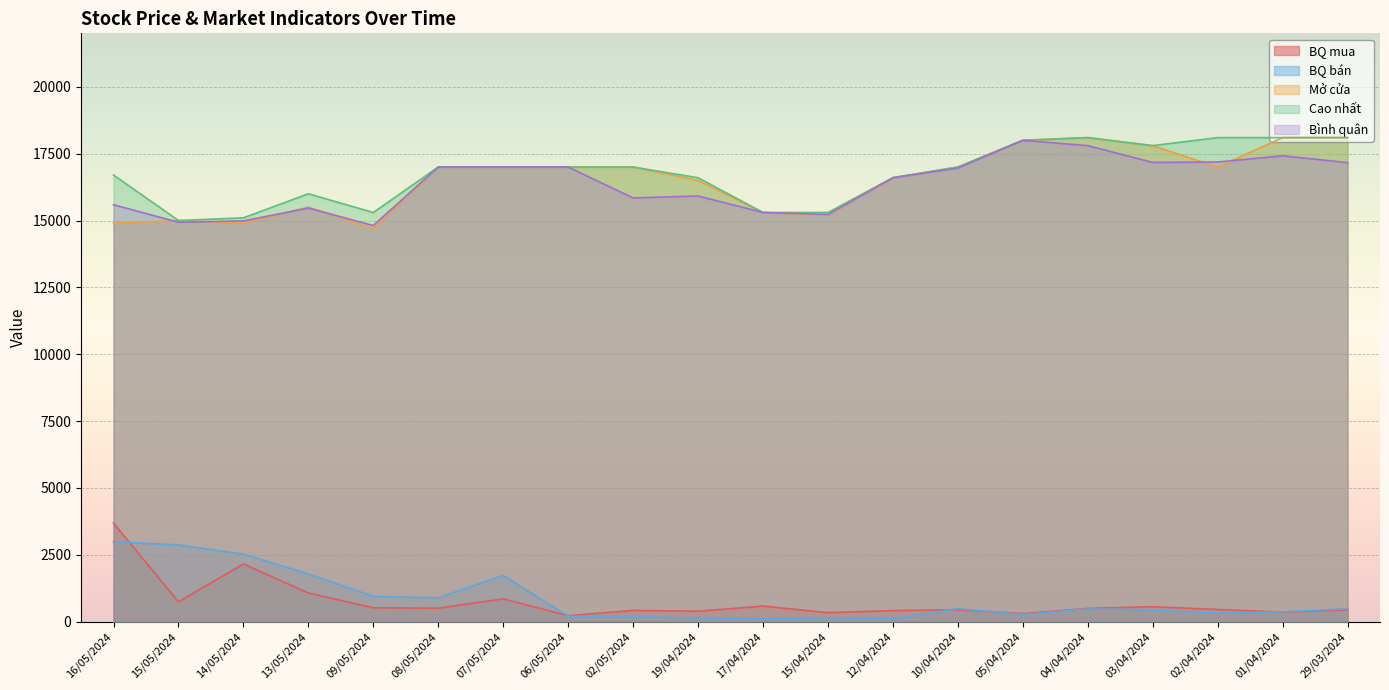

In Cao nhất, how many points are lower than both neighbors (excluding endpoints)?

3